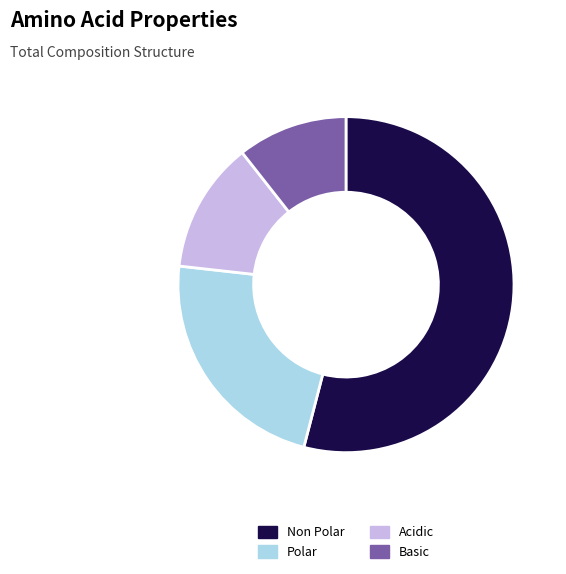

Between Polar and Basic, which is larger?

Polar